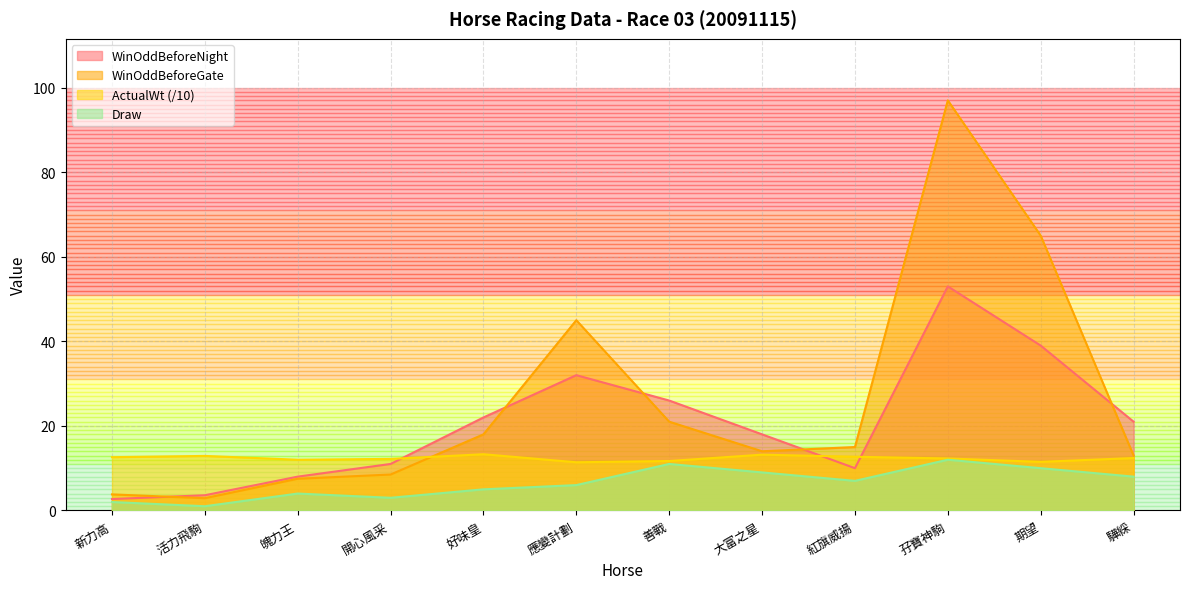

After their last crossing, which series has the higher values: ActualWt or WinOddBeforeGate?

WinOddBeforeGate